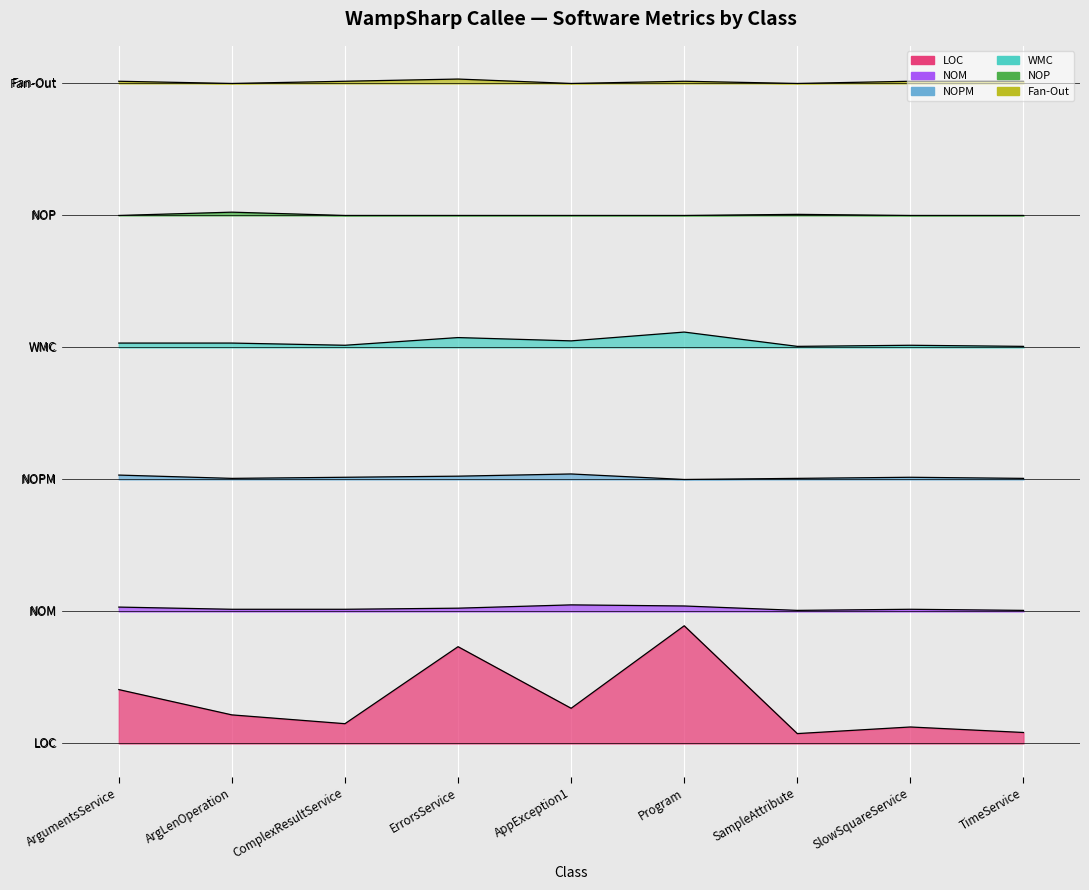

At how many categories does at least one series exceed 337?

9